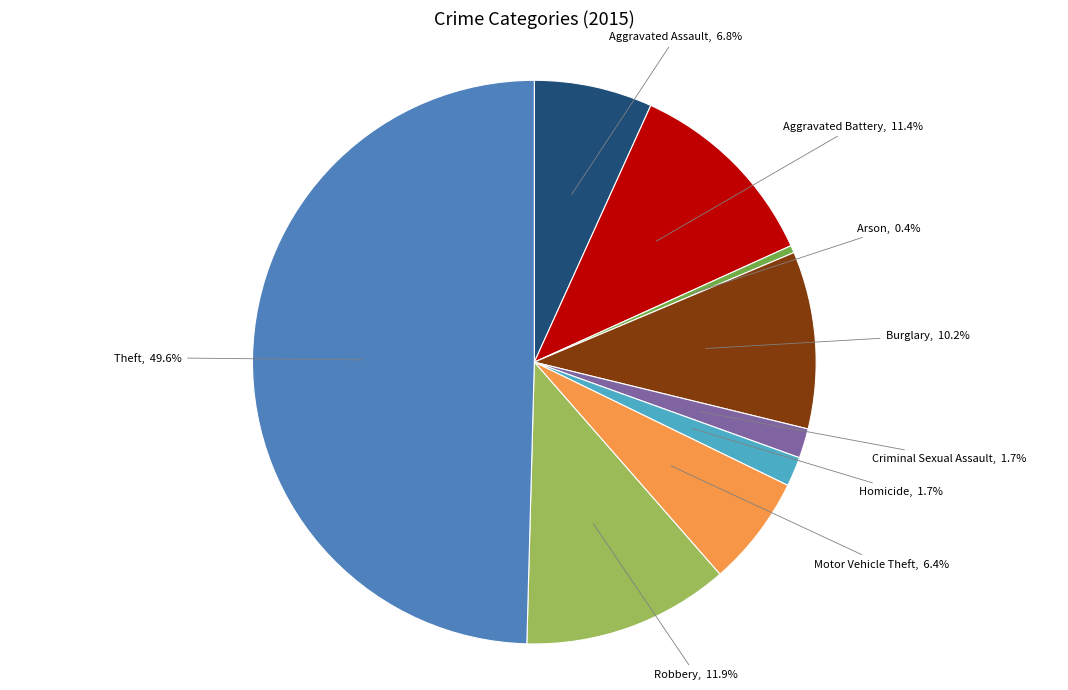

Count the number of slices in the pie.

9